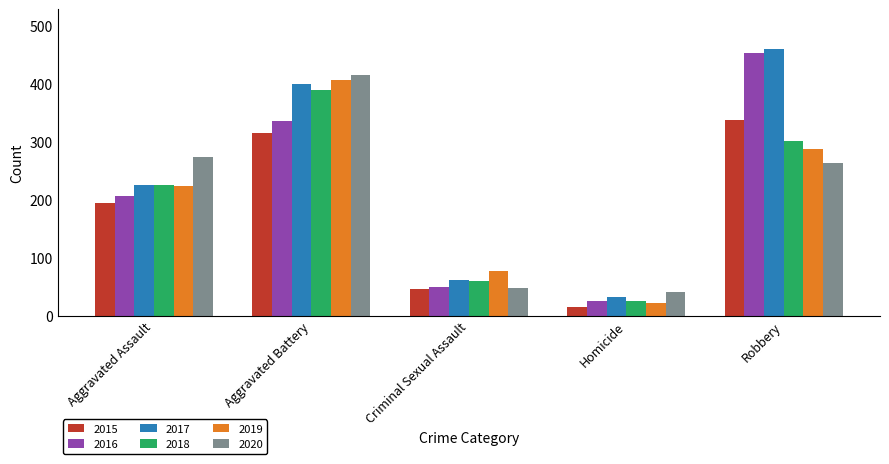

What is the approximate value of 2018 at Criminal Sexual Assault, to the nearest 50?

50